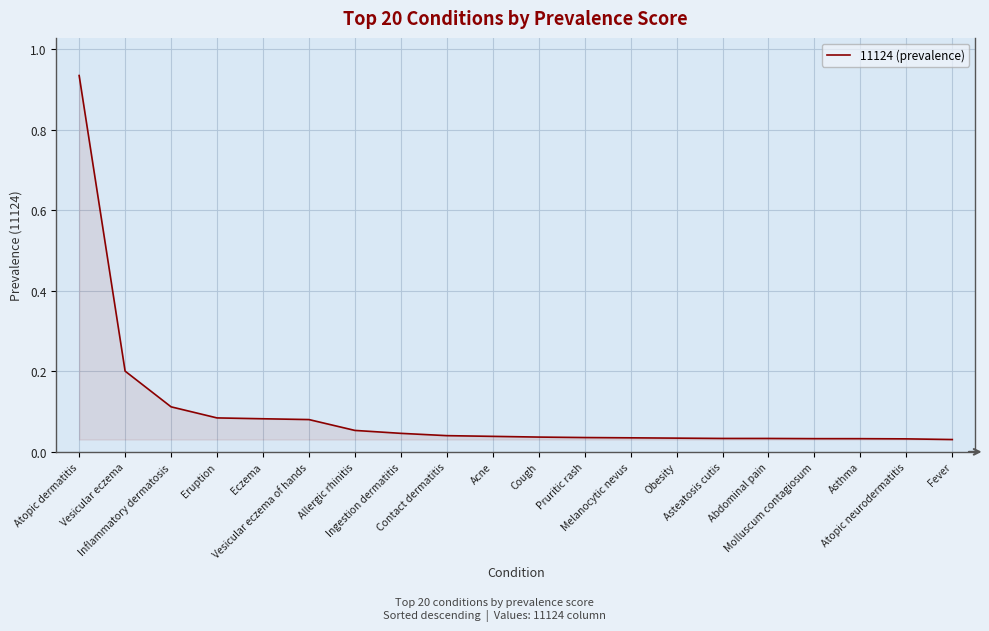

What is the sum of the values at Eczema and Asthma?

0.1